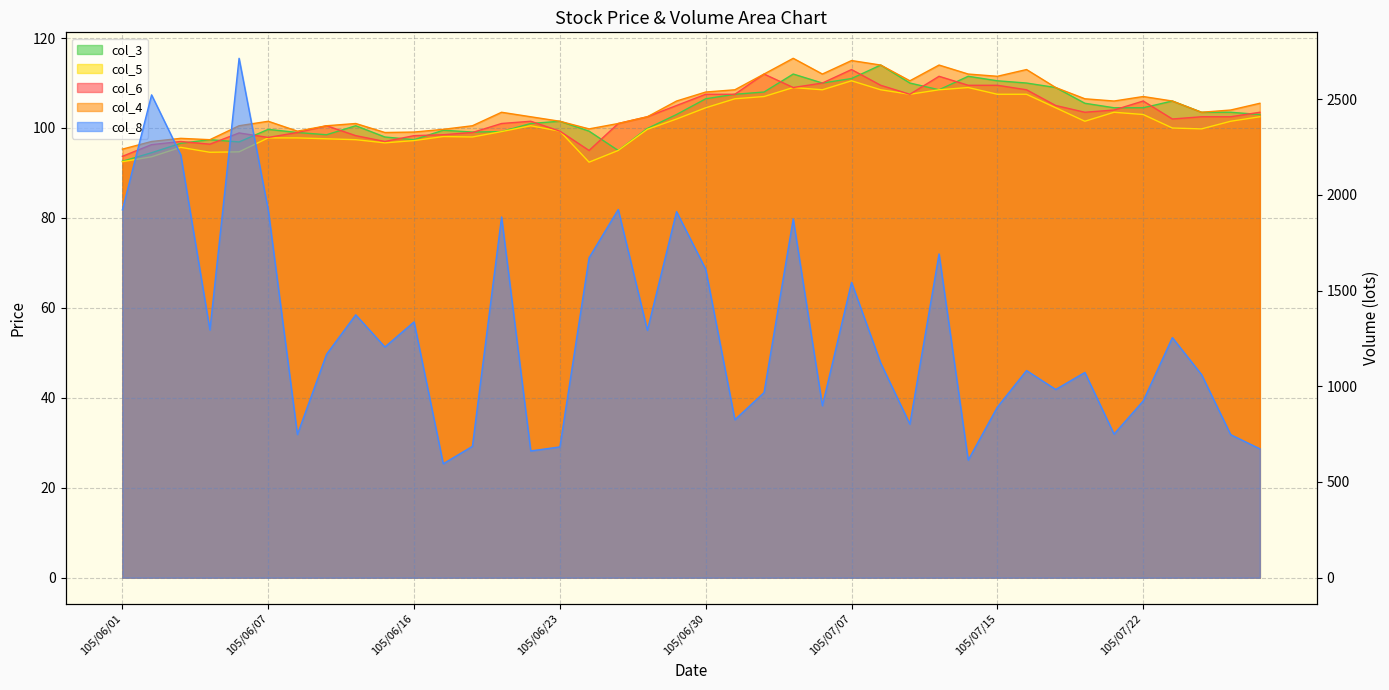

Which series has the largest total across all categories?

col_8